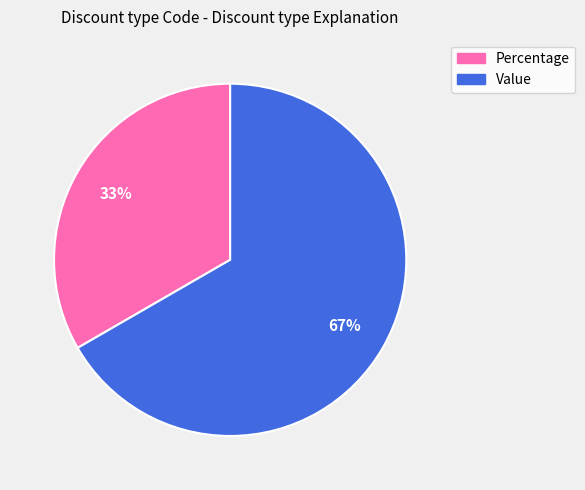

Is it true that Percentage is 33% of the pie?

True